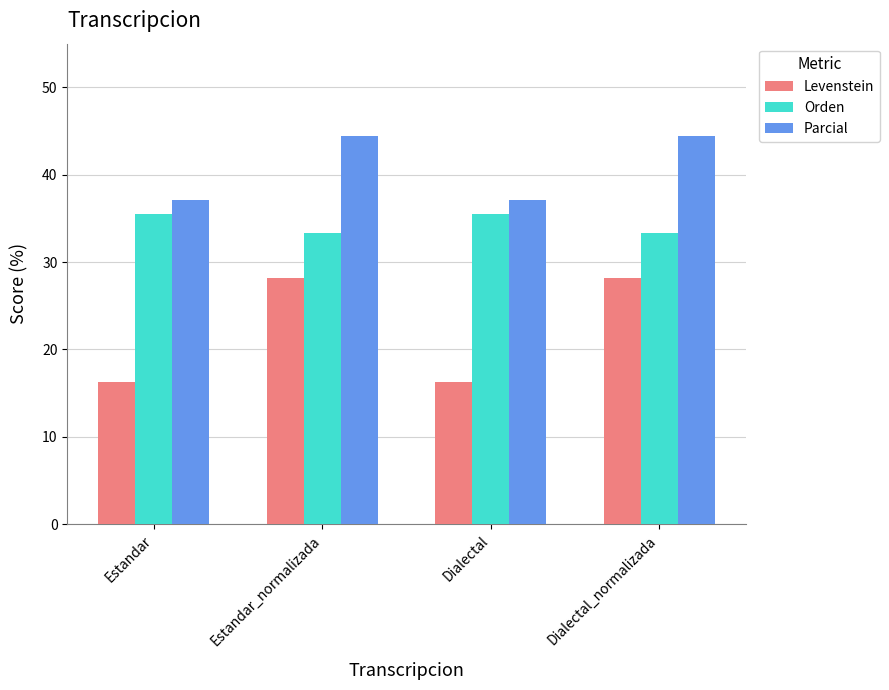

The value of Levenstein at Dialectal is 8.4. True or false?

False